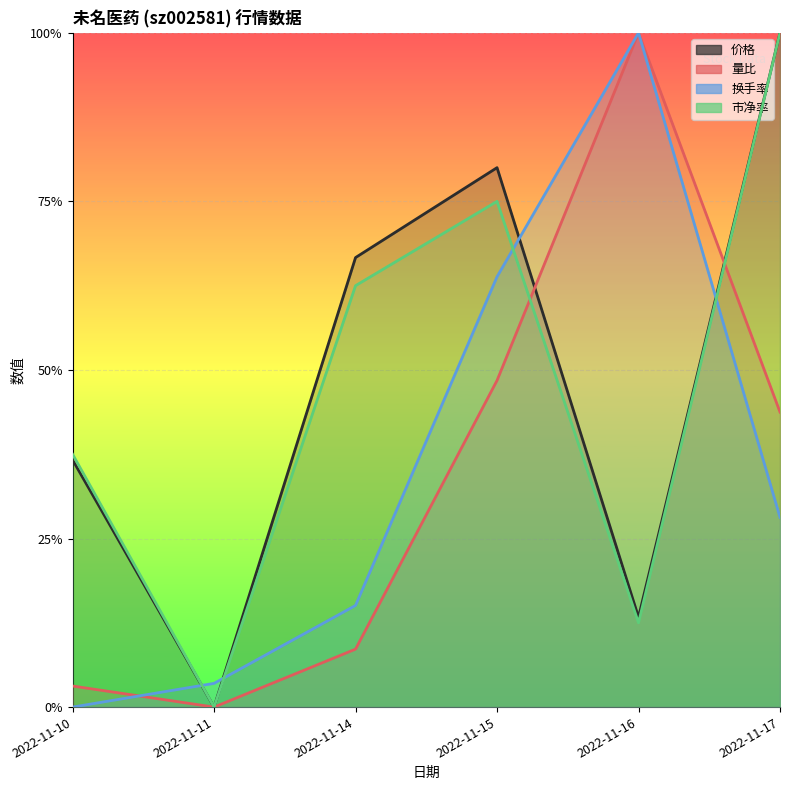

Reading right to left, what are all the values shown in this chart?

价格: 1.0	0.1	0.8	0.7	0.0	0.4
量比: 0.4	1.0	0.5	0.1	0.0	0.0
换手率: 0.3	1.0	0.6	0.2	0.0	0.0
市净率: 1.0	0.1	0.7	0.6	0.0	0.4